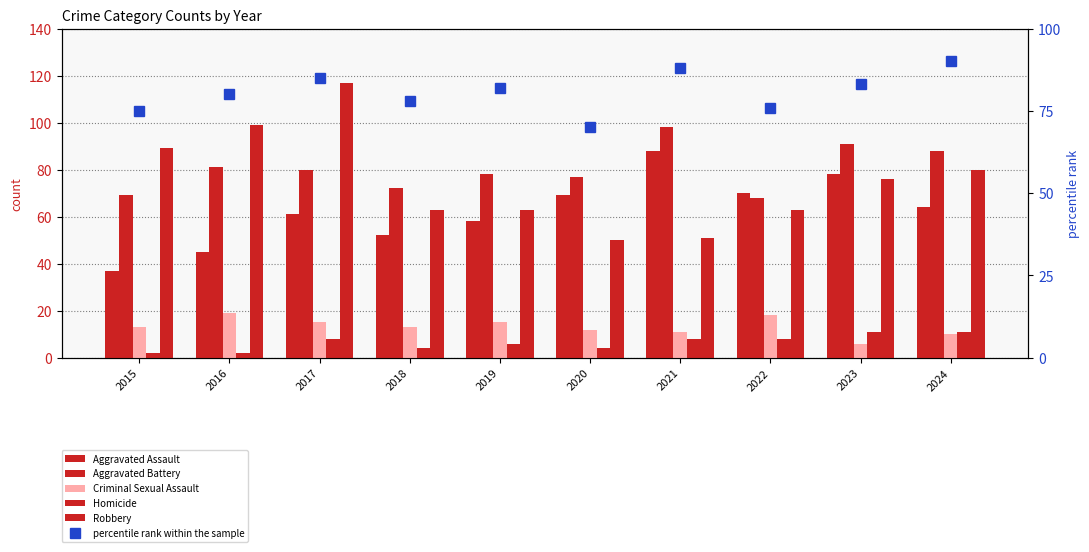

Is the value of Aggravated Assault at 2017 greater than the value of Criminal Sexual Assault at 2022?

Yes